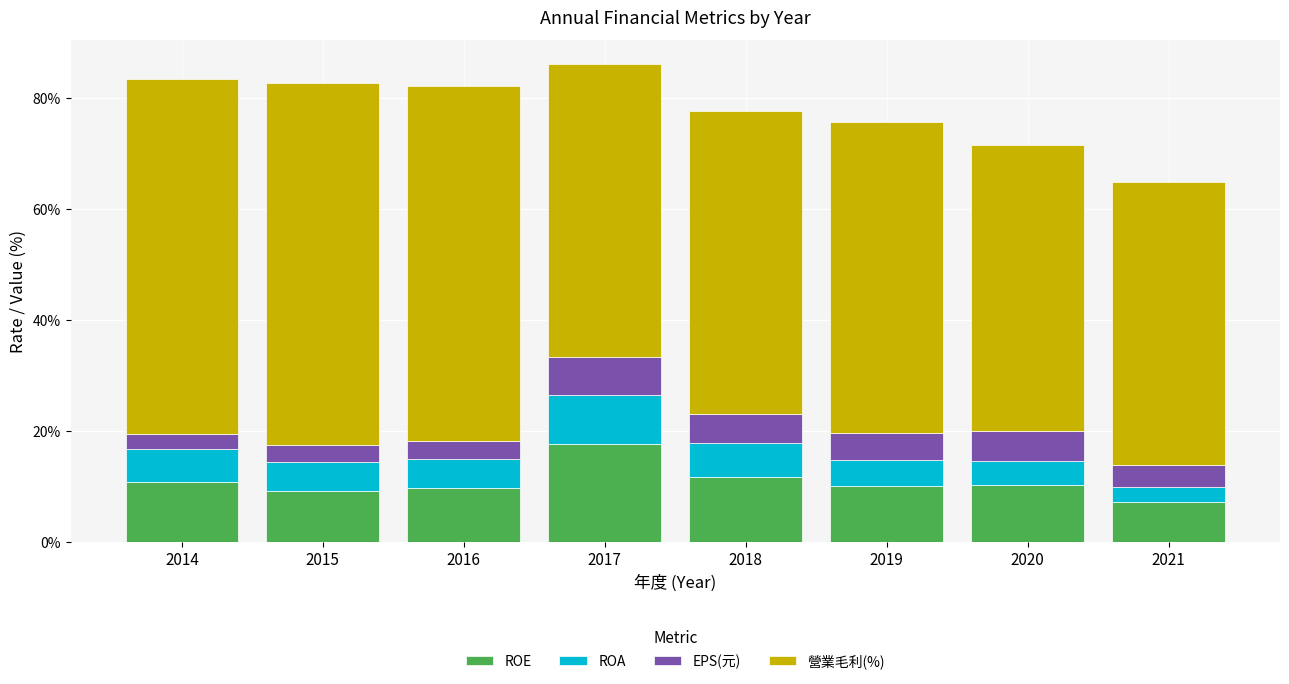

Which category has the lowest value in the ROE series?

2021